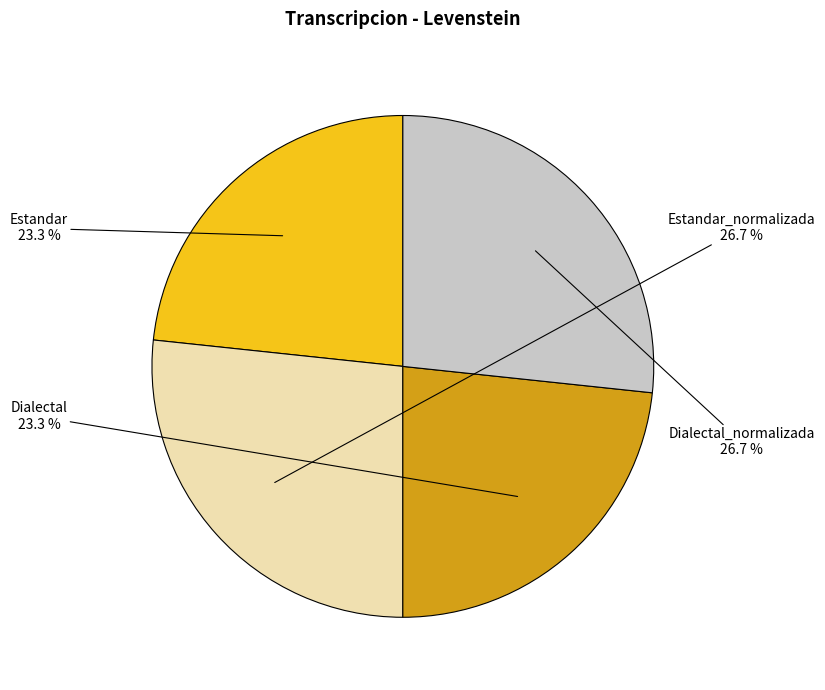

Between Dialectal_normalizada and Dialectal, which is larger?

Dialectal_normalizada